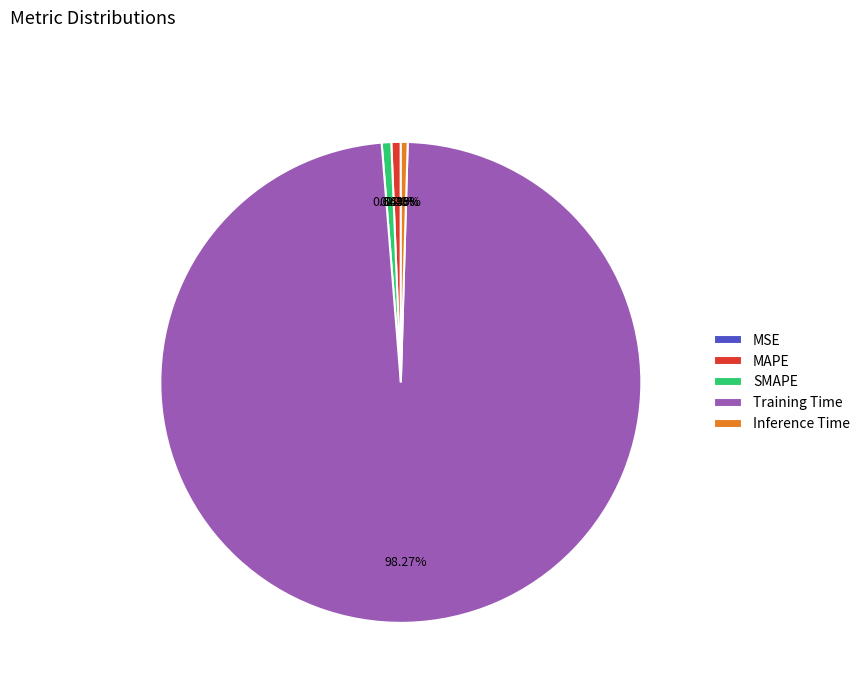

Which slice is the largest?

Training Time